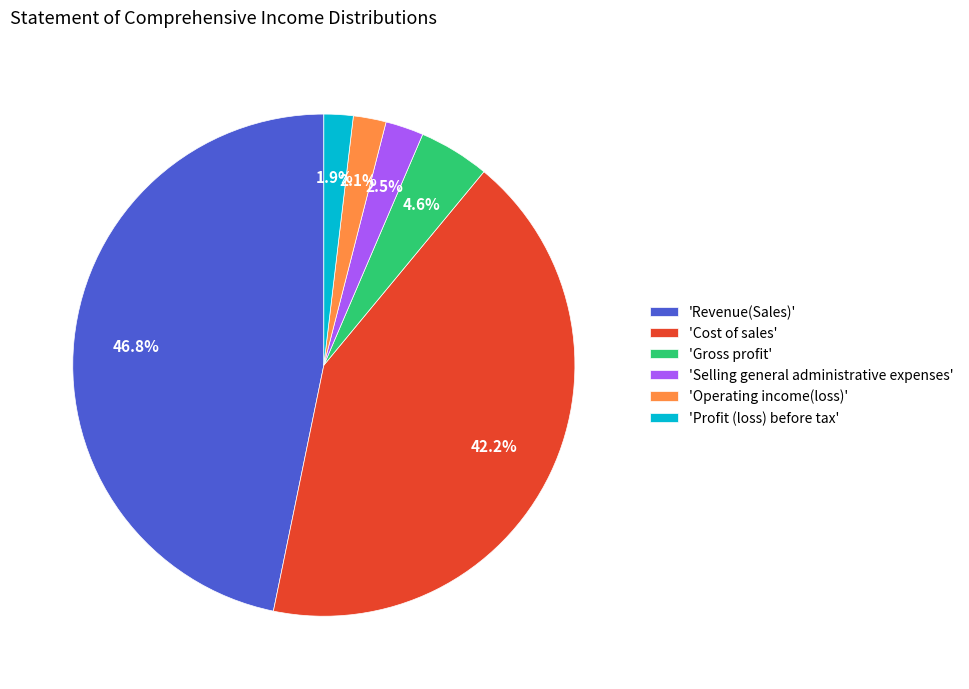

Between 'Operating income(loss)' and 'Revenue(Sales)', which is larger?

'Revenue(Sales)'